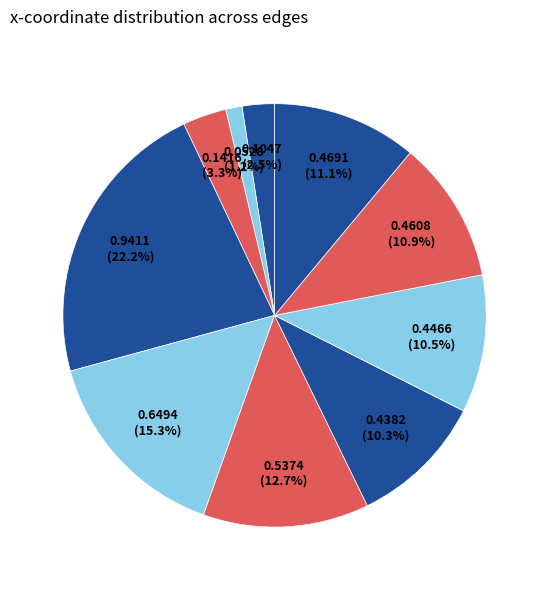

How many slices are in this pie chart?

10